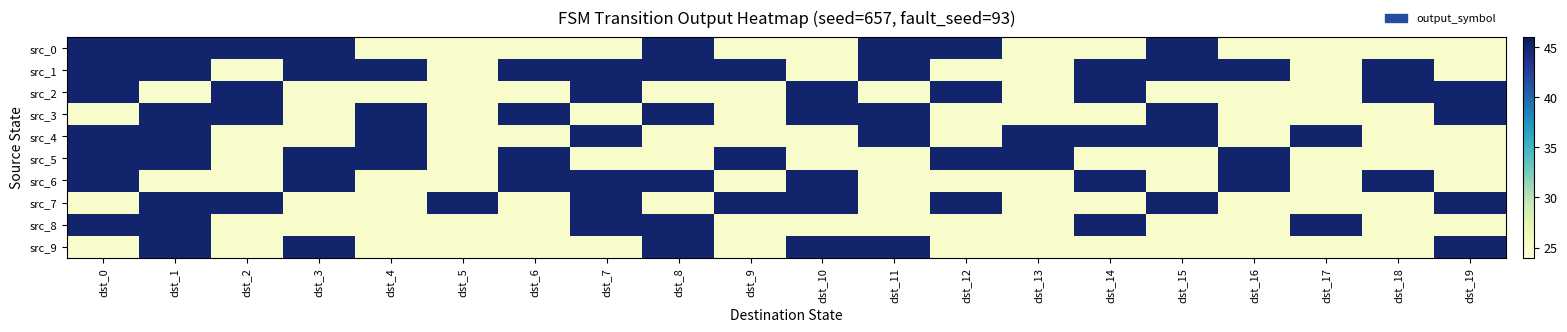

Rank the series at dst_3 from lowest to highest value.

src_2, src_3, src_4, src_7, src_8, src_0, src_1, src_5, src_6, src_9